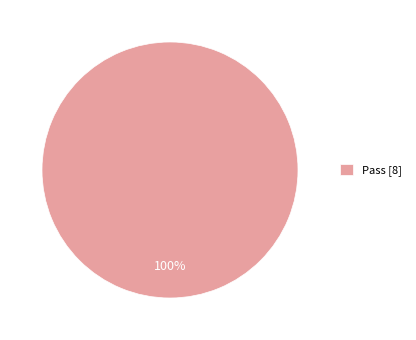

The Pass [8] slice represents 100% of the pie. True or false?

True